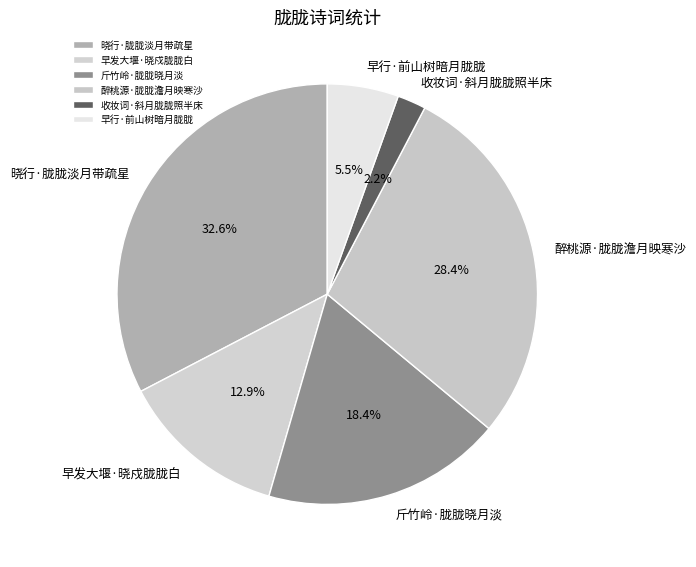

Is there any slice that represents more than half of the pie?

No